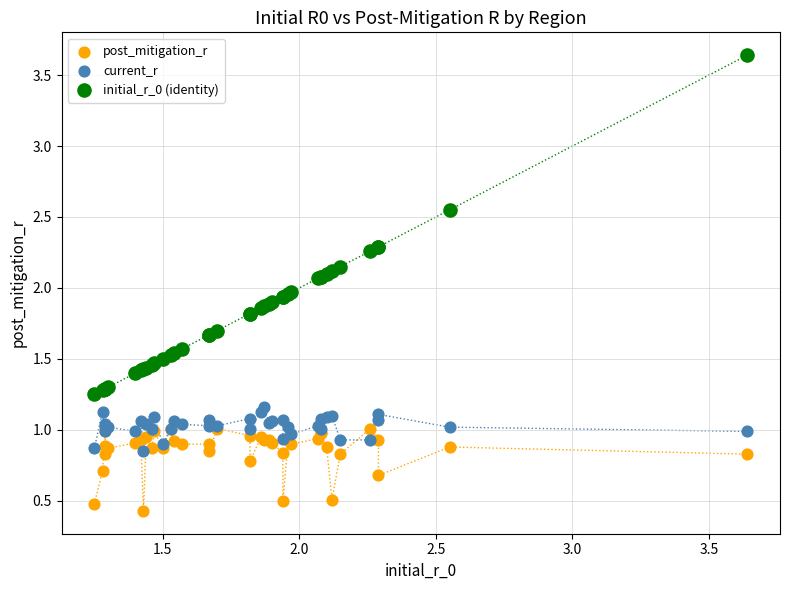

Which series contains the highest Y value?

initial_r_0 (identity)